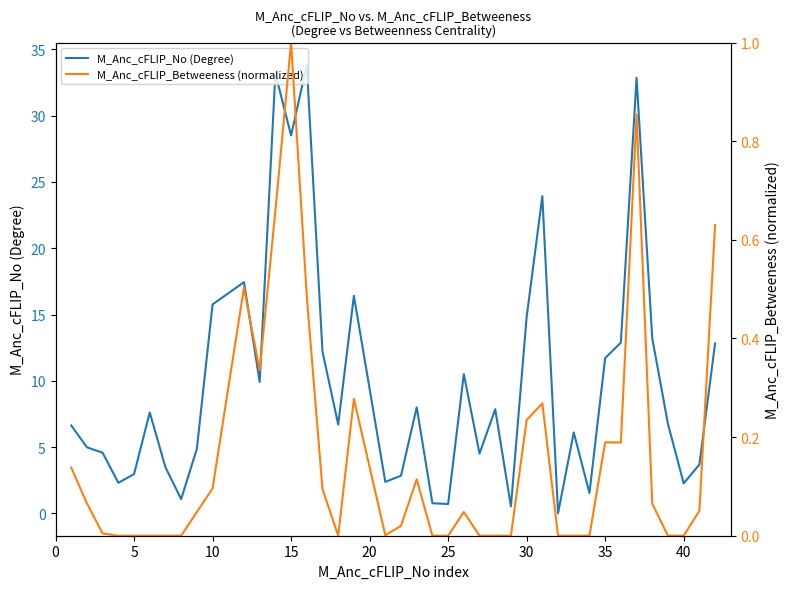

Reading left to right, transcribe all the data shown in this chart.

M_Anc_cFLIP_No (Degree): 6.6	5.0	4.6	2.3	3.0	7.6	3.5	1.1	4.9	15.8	17.4	9.9	33.2	28.5	33.8	12.2	6.7	16.4	2.4	2.8	8.0	0.8	0.7	10.5	4.5	7.8	0.5	14.8	23.9	0.0	6.1	1.5	11.7	12.9	32.9	13.2	6.7	2.3	3.7	12.8
M_Anc_cFLIP_Betweeness (normalized): 0.1	0.1	0.0	0.0	0.0	0.0	0.0	0.0	0.0	0.1	0.5	0.3	0.7	1.0	0.5	0.1	0.0	0.3	0.0	0.0	0.1	0.0	0.0	0.0	0.0	0.0	0.0	0.2	0.3	0.0	0.0	0.0	0.2	0.2	0.9	0.1	0.0	0.0	0.1	0.6